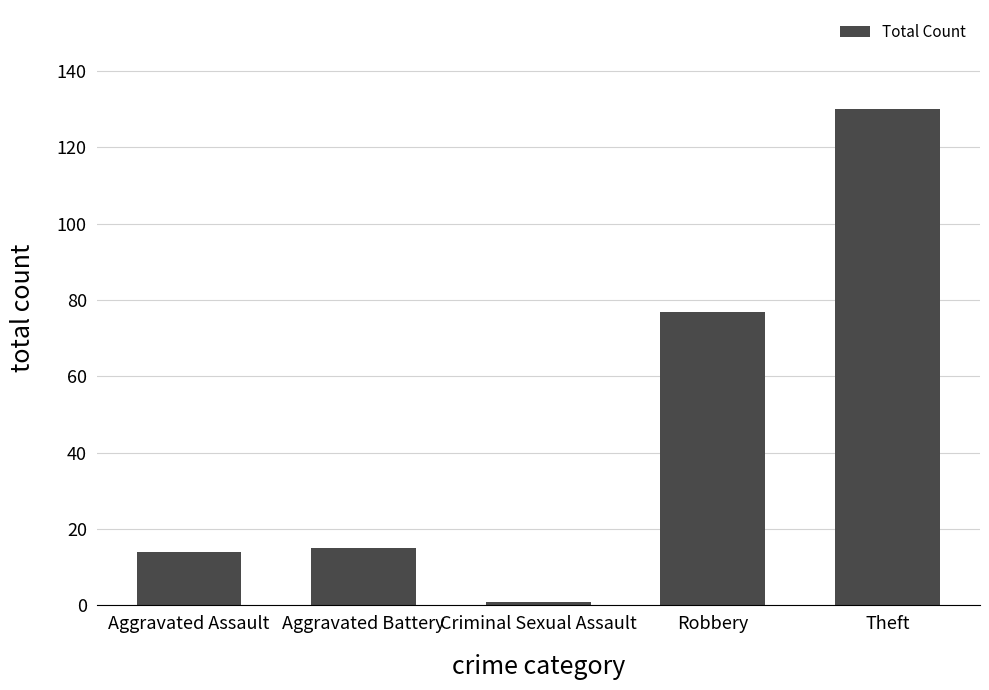

What is the ratio of the value at Aggravated Battery to the value at Robbery?

0.2